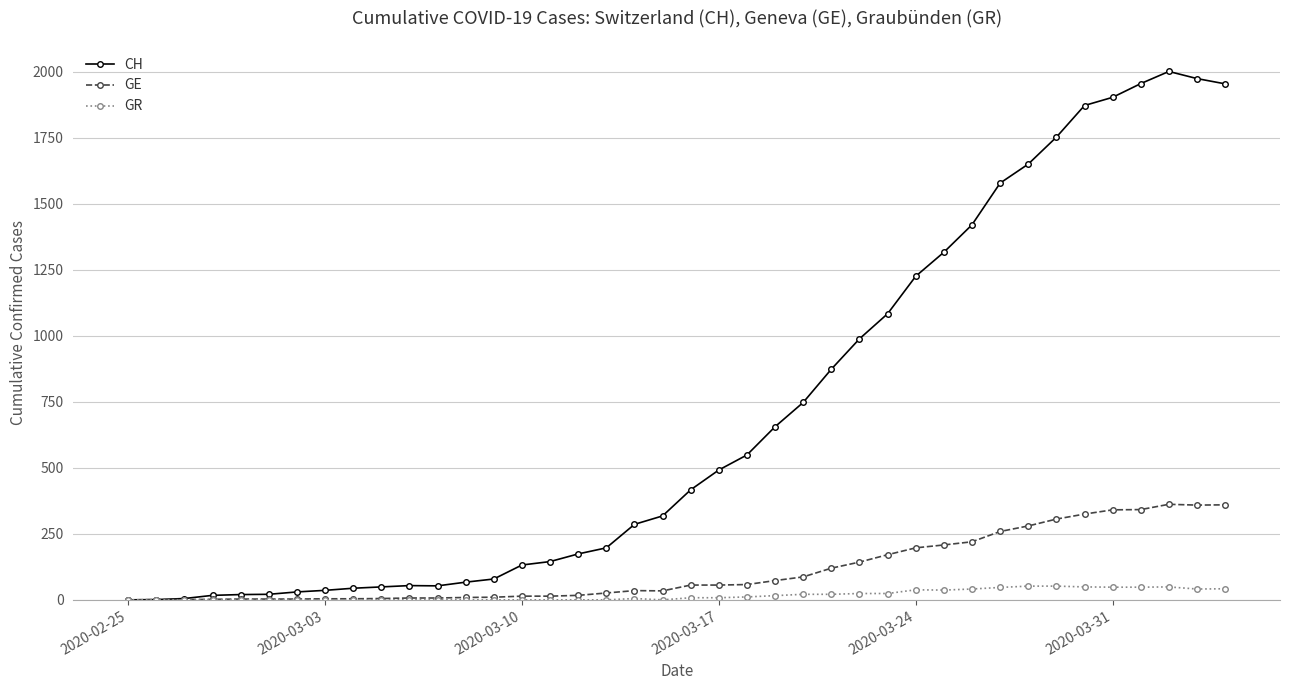

Does the chart display data point markers on the line(s)?

Yes